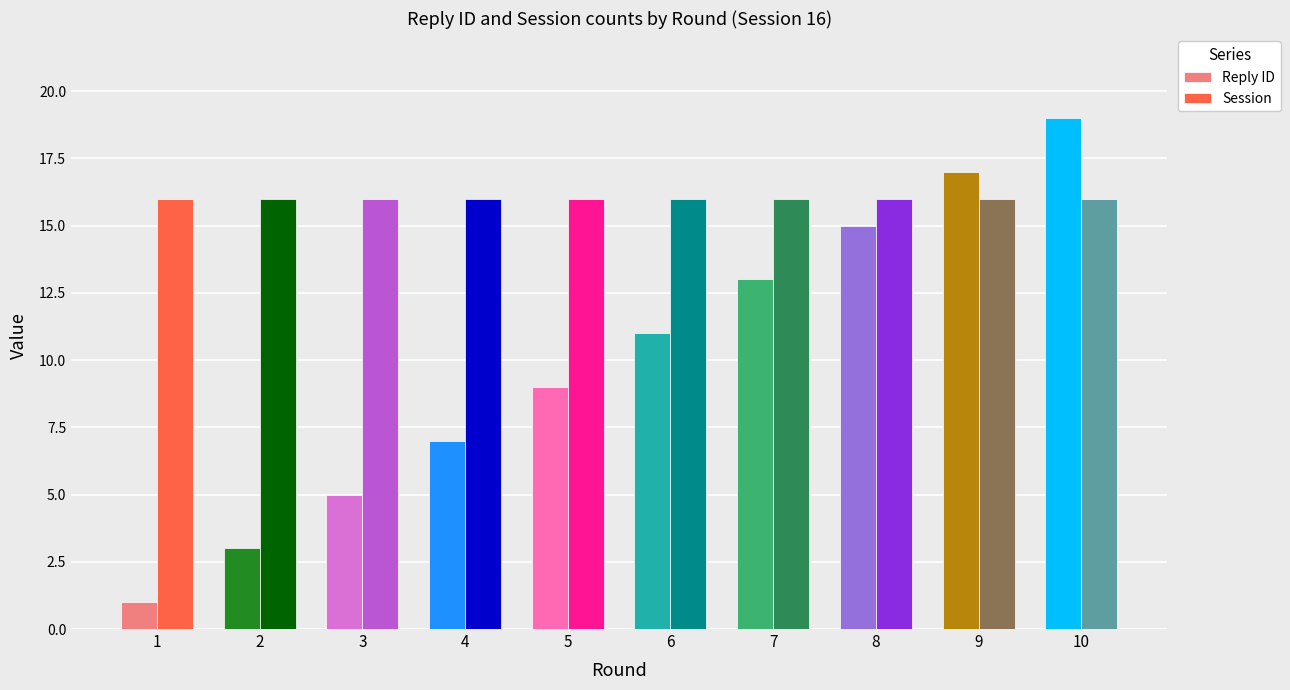

Which series has the largest total across all categories?

Session